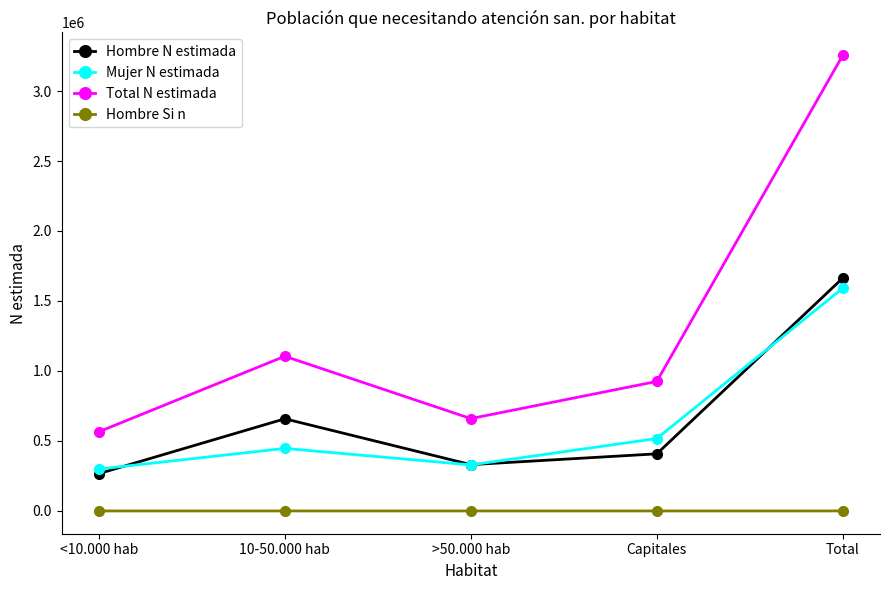

The value of Hombre N estimada at 10-50.000 hab is 1120210. True or false?

False